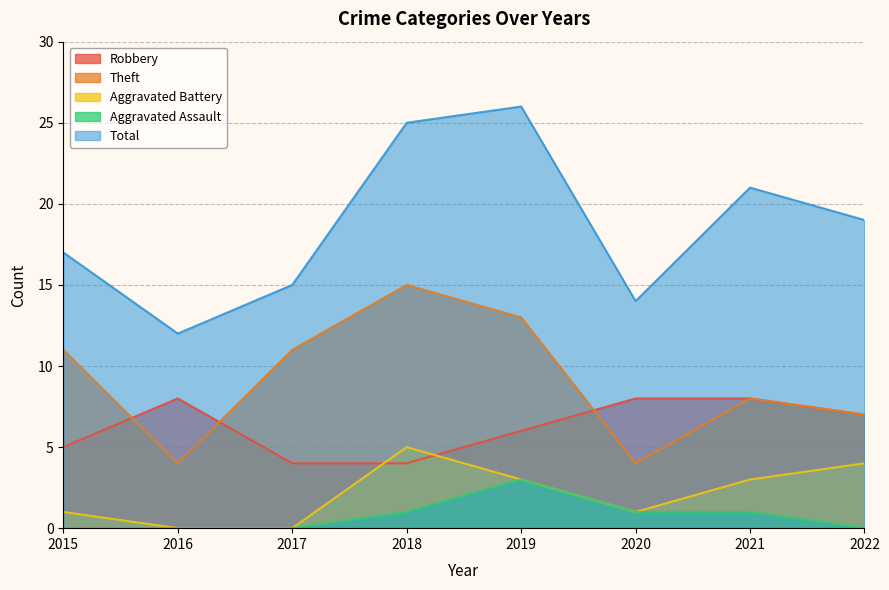

Which series has the largest range (max minus min)?

Total